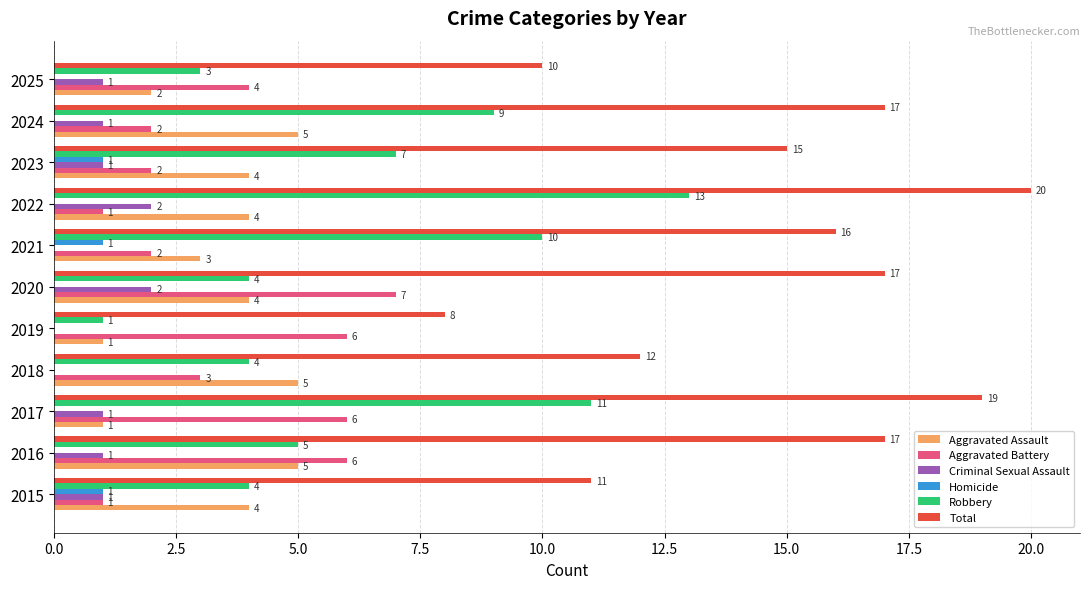

What is the sum of the Aggravated Battery values at 2015 and 2025?

5